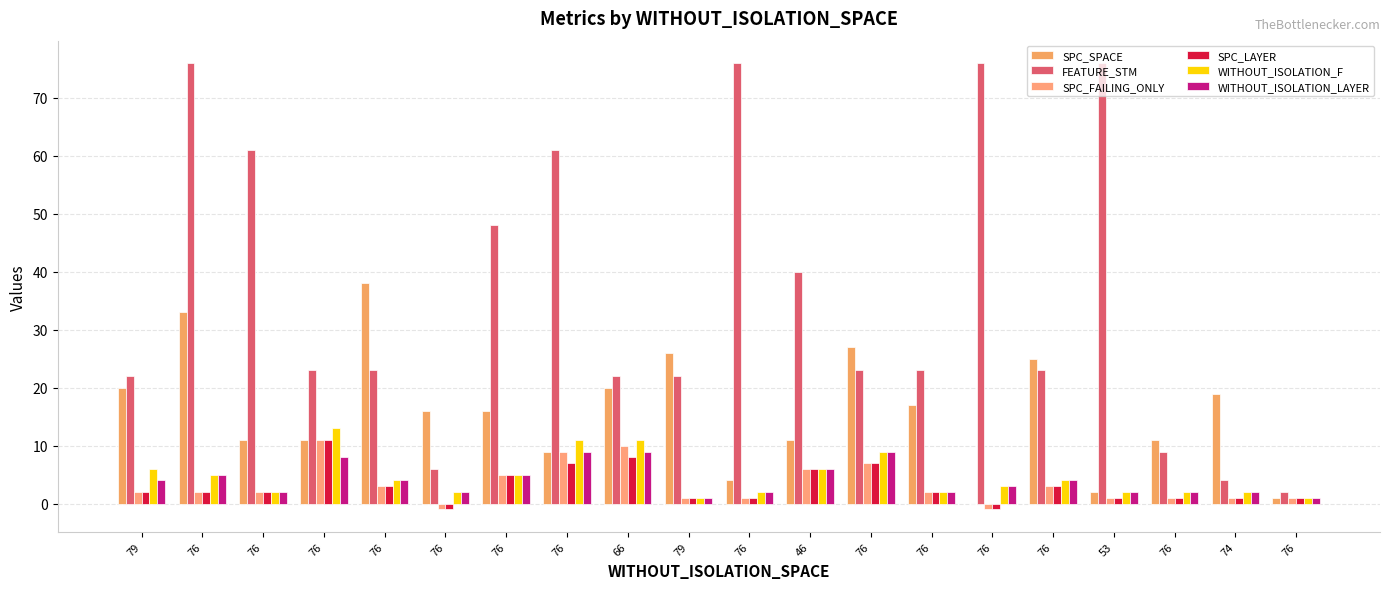

How many groups of bars are there?

20